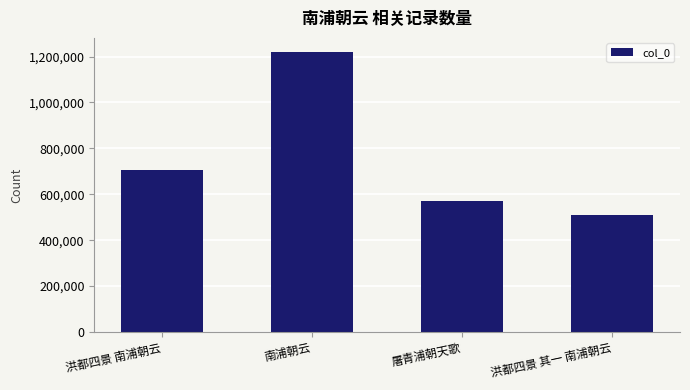

List the labels in order of value, largest first.

南浦朝云, 洪都四景 南浦朝云, 屠青浦朝天歌, 洪都四景 其一 南浦朝云